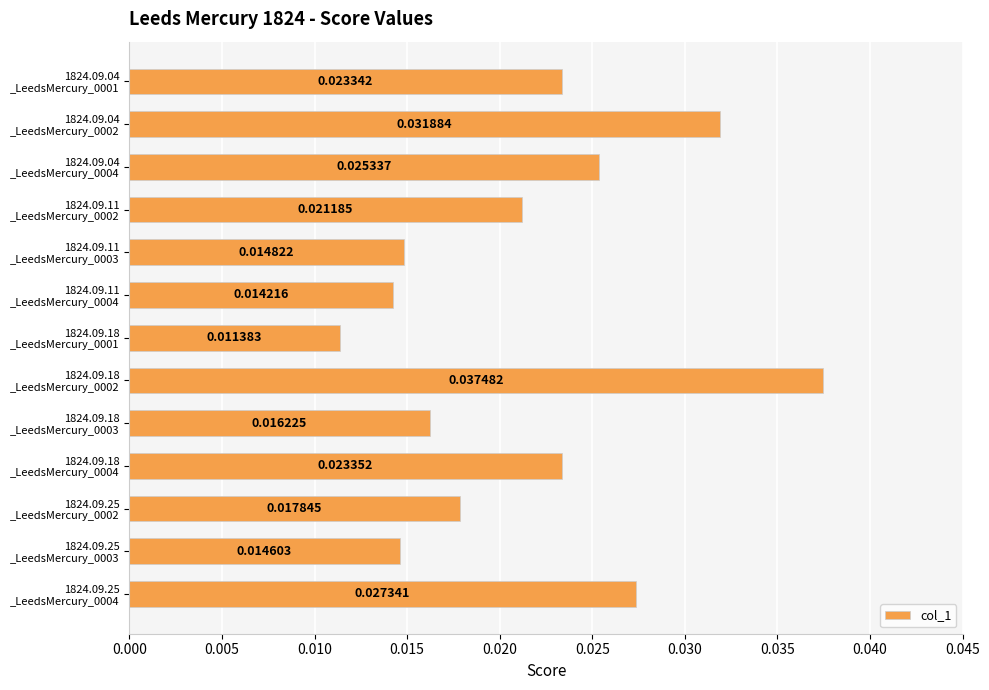

Which label corresponds to the largest value in the chart?

1824.09.18
_LeedsMercury_0002